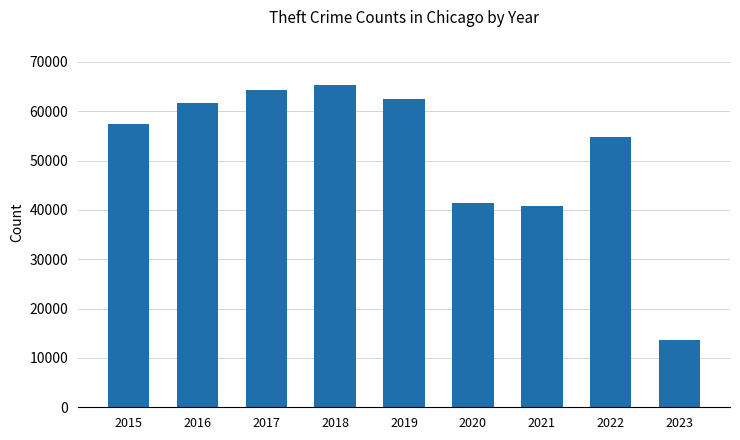

What is the value of the 3rd bar from the left?

64381